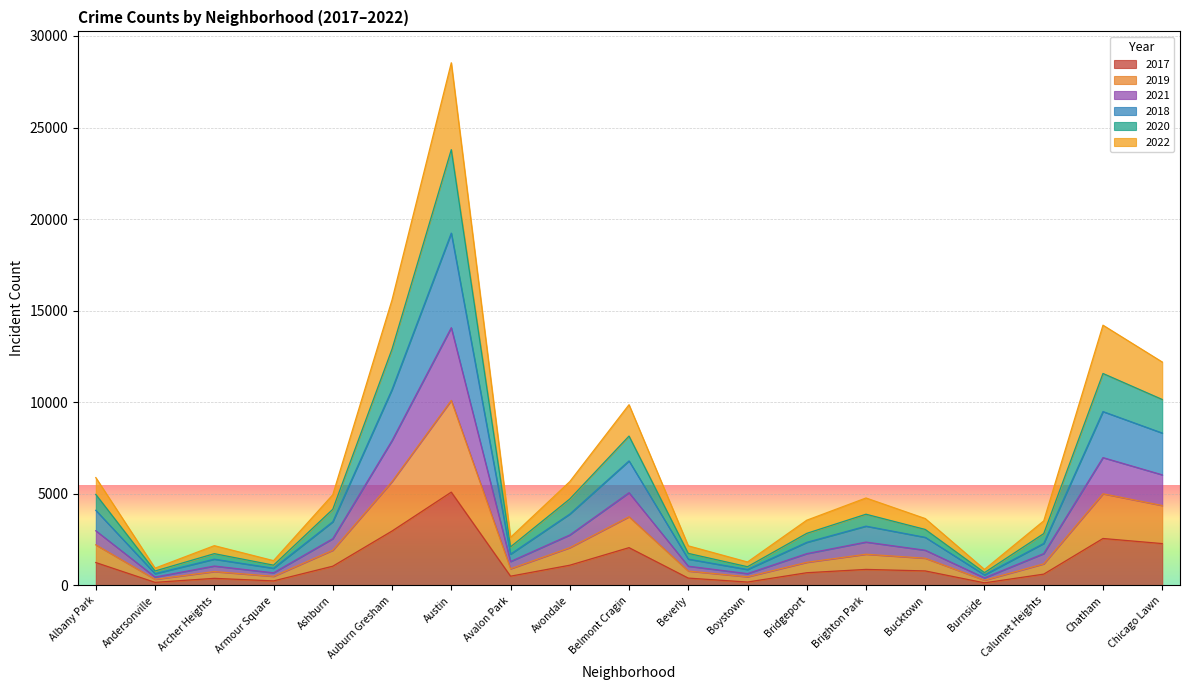

Rank the categories by 2020 value from highest to lowest.

Austin, Auburn Gresham, Chatham, Chicago Lawn, Belmont Cragin, Albany Park, Avondale, Ashburn, Brighton Park, Bucktown, Calumet Heights, Bridgeport, Avalon Park, Archer Heights, Beverly, Armour Square, Boystown, Andersonville, Burnside